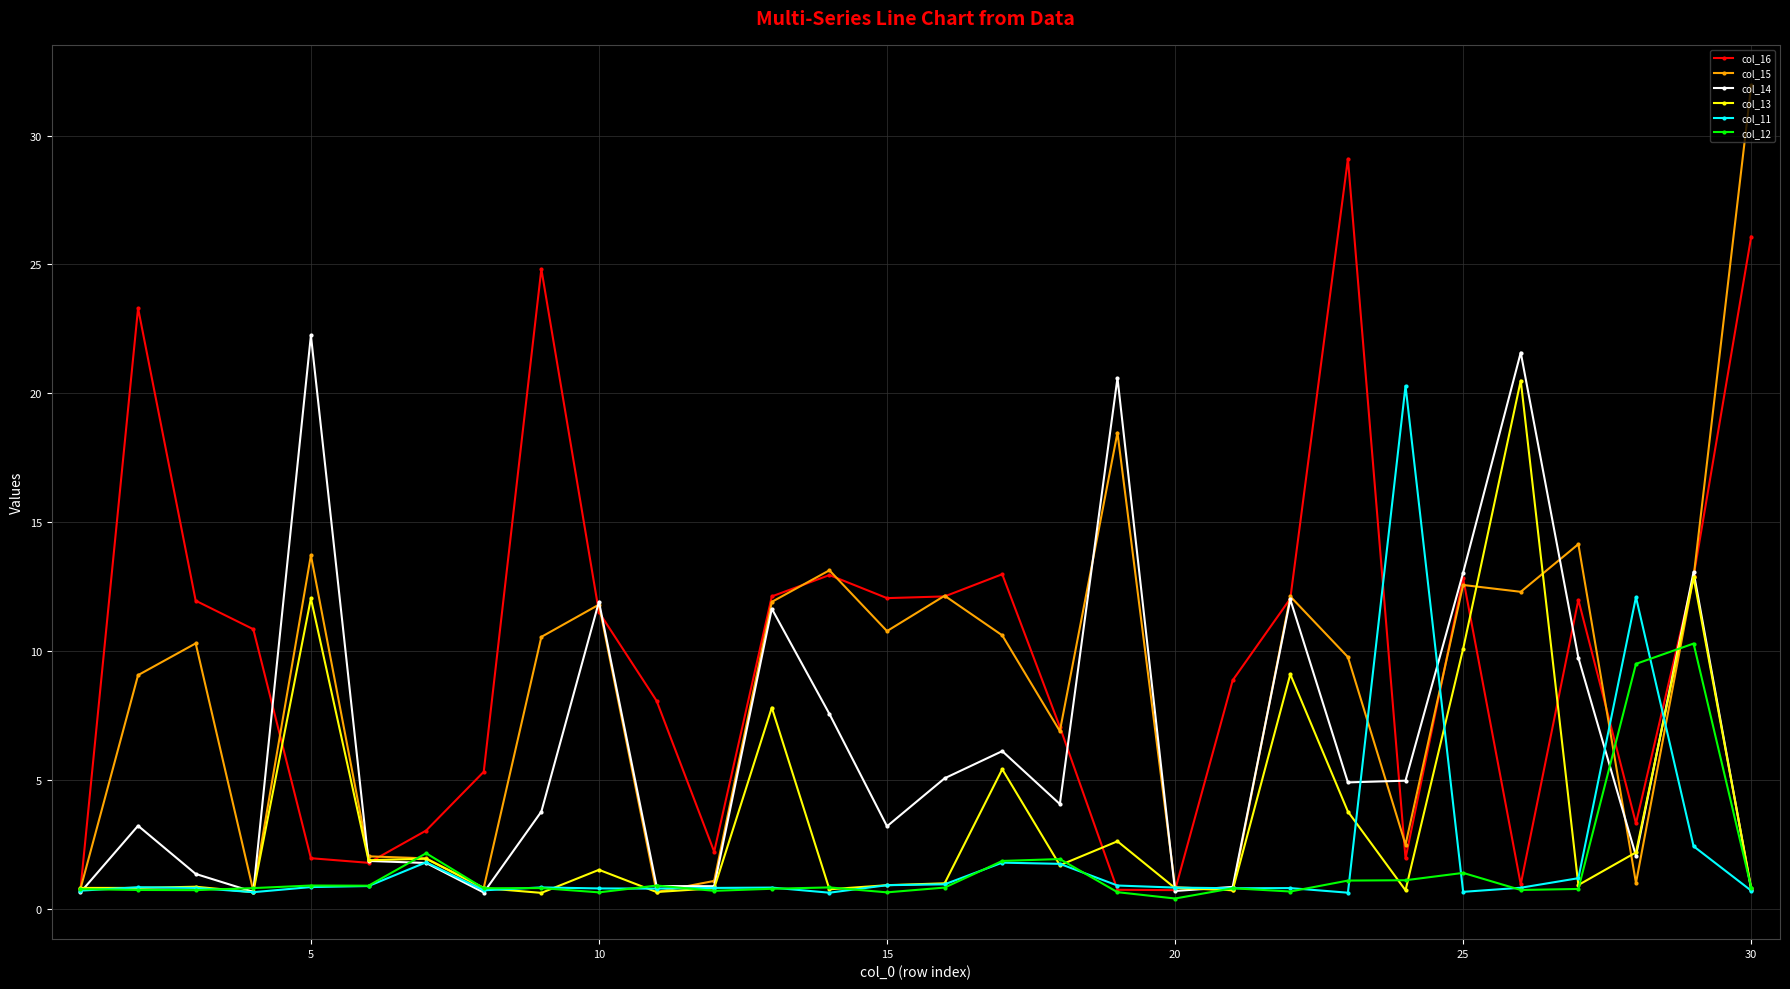

Which series has the largest range (max minus min)?

col_15